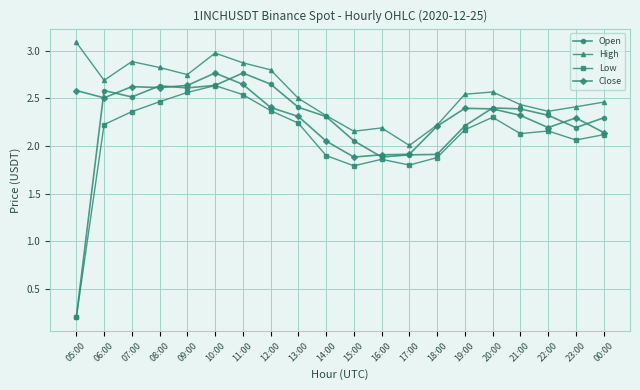

At which category does Open reach its first local peak?

06:00